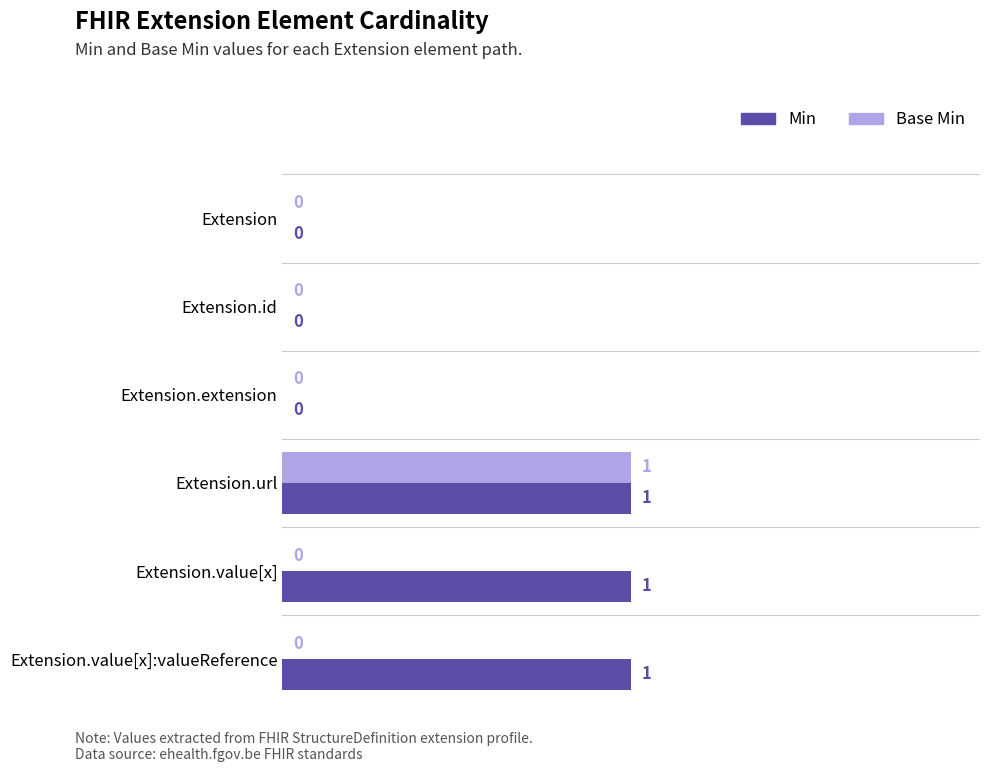

True or false: Min has a value of 0 at Extension.value[x]:valueReference.

False